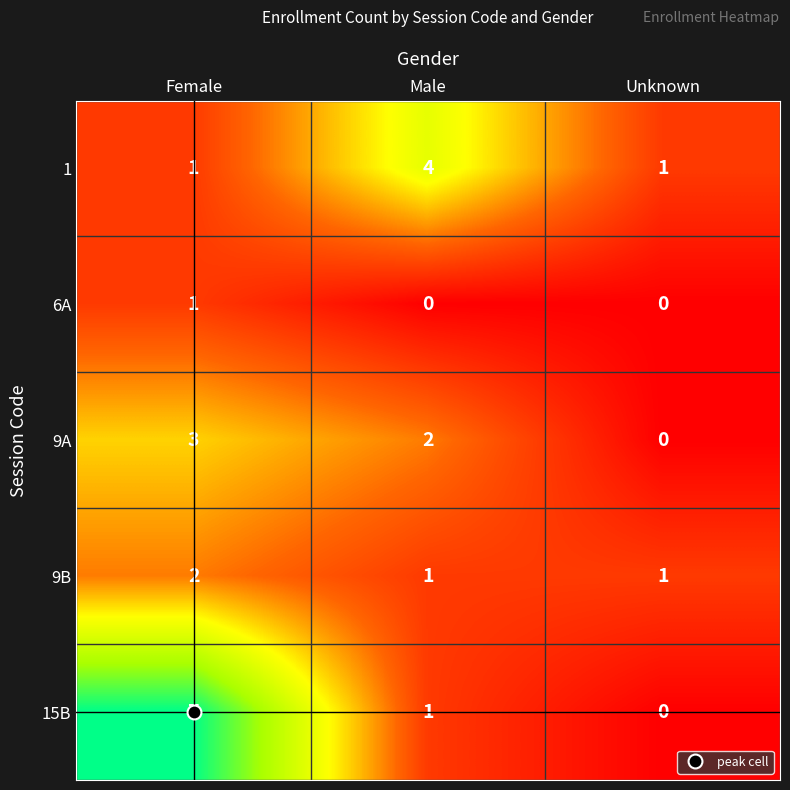

Which label corresponds to the largest value in the chart?

Female